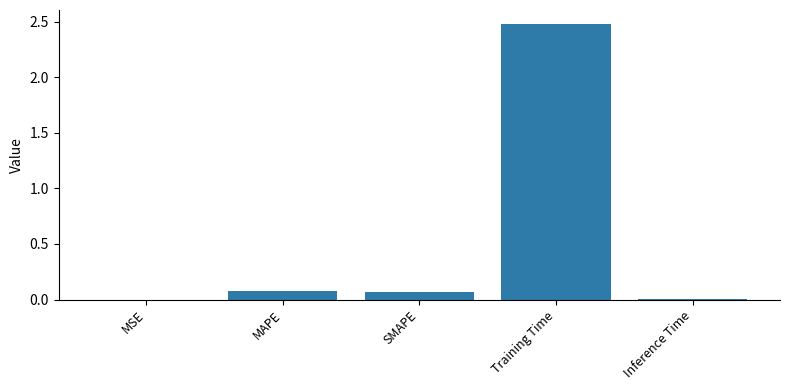

What is the greatest value displayed?

2.5